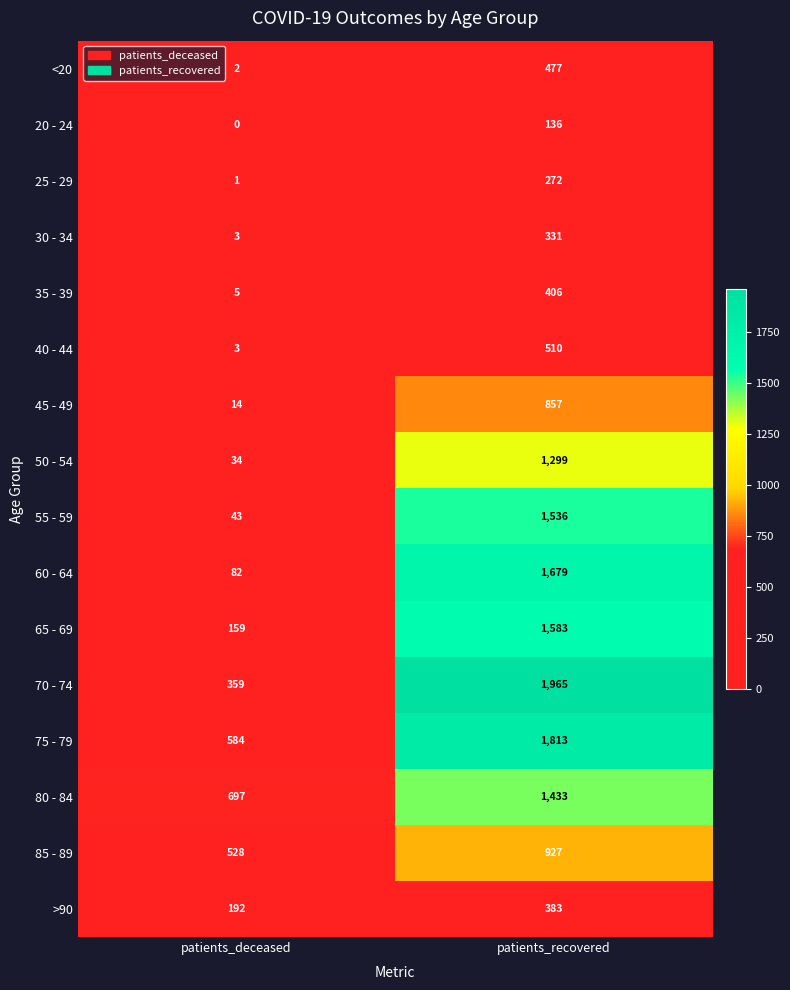

What is the total value across all series at patients_recovered?

15607